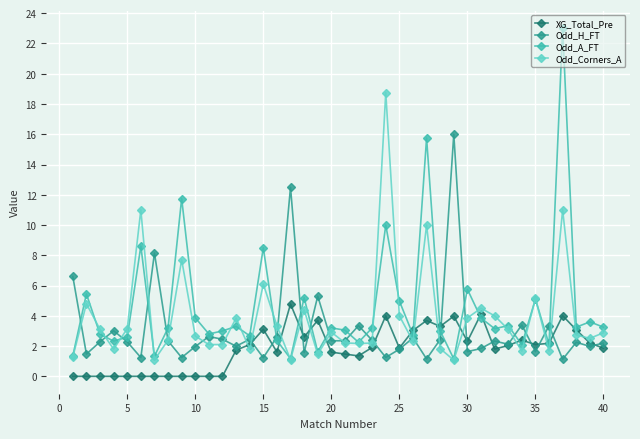

Rank the series by their average value, from highest to lowest.

Odd_A_FT, Odd_Corners_A, Odd_H_FT, XG_Total_Pre